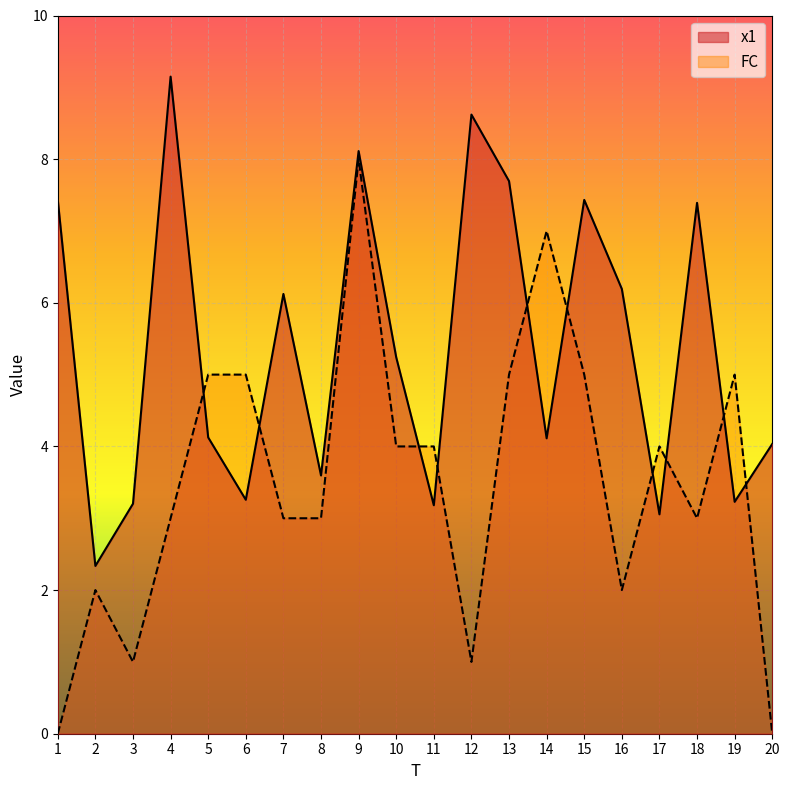

List the series in order of their overall mean, highest first.

x1, FC